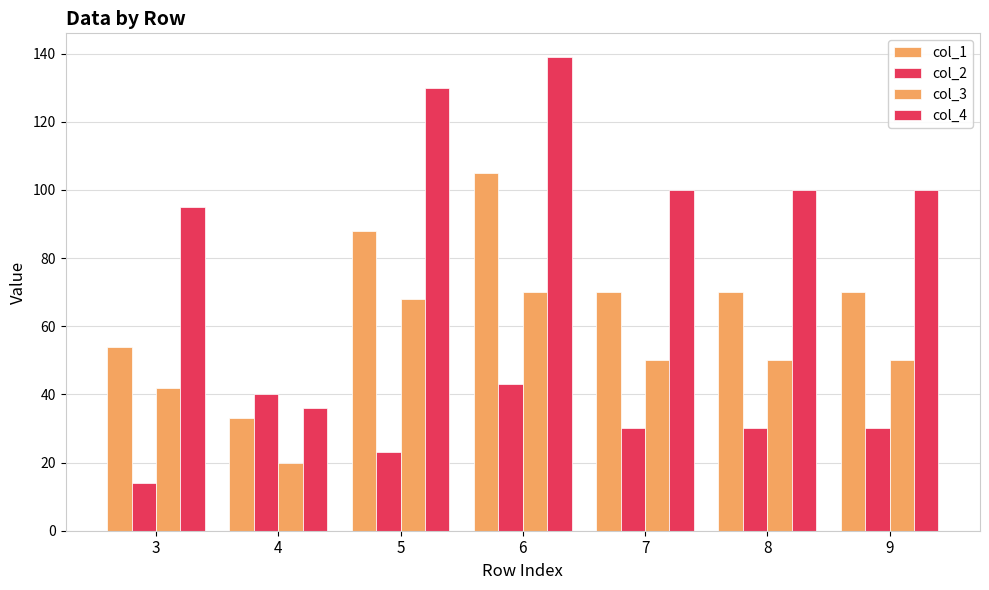

How many data points does each series have?

7